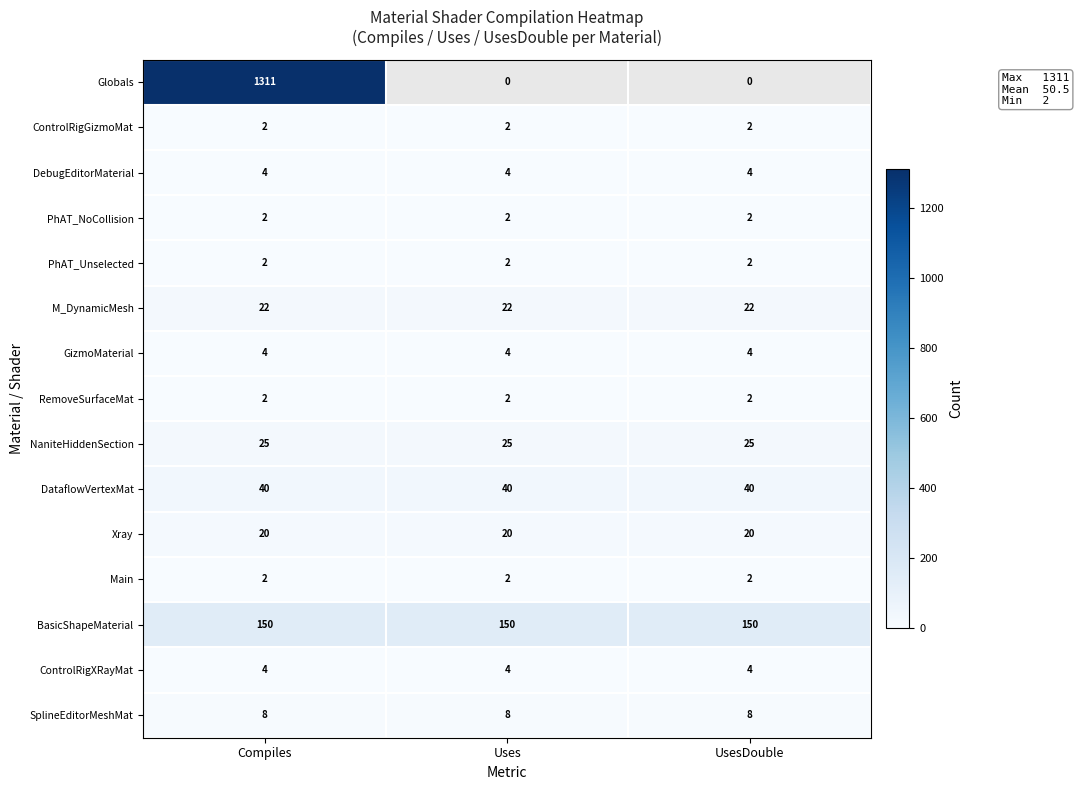

What is the sum of all Main values?

6